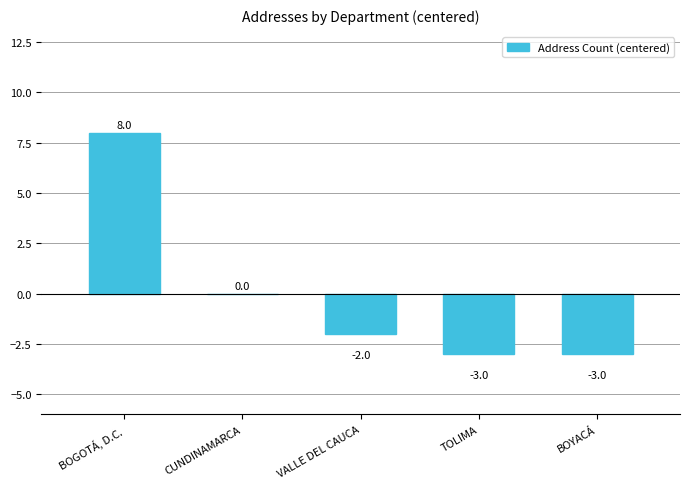

The value at BOGOTÁ, D.C. is 8. True or false?

True